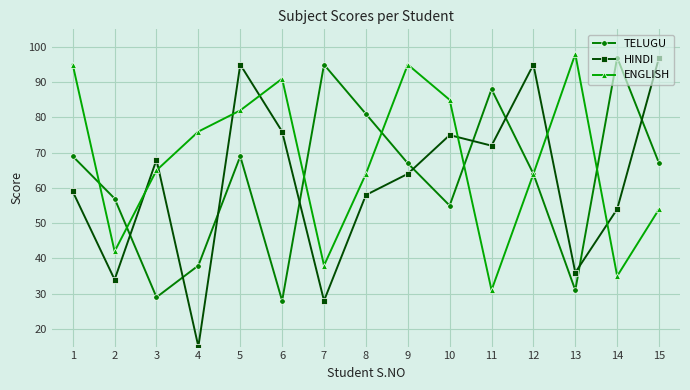

What is the sum of the ENGLISH values at 13 and 5?

180